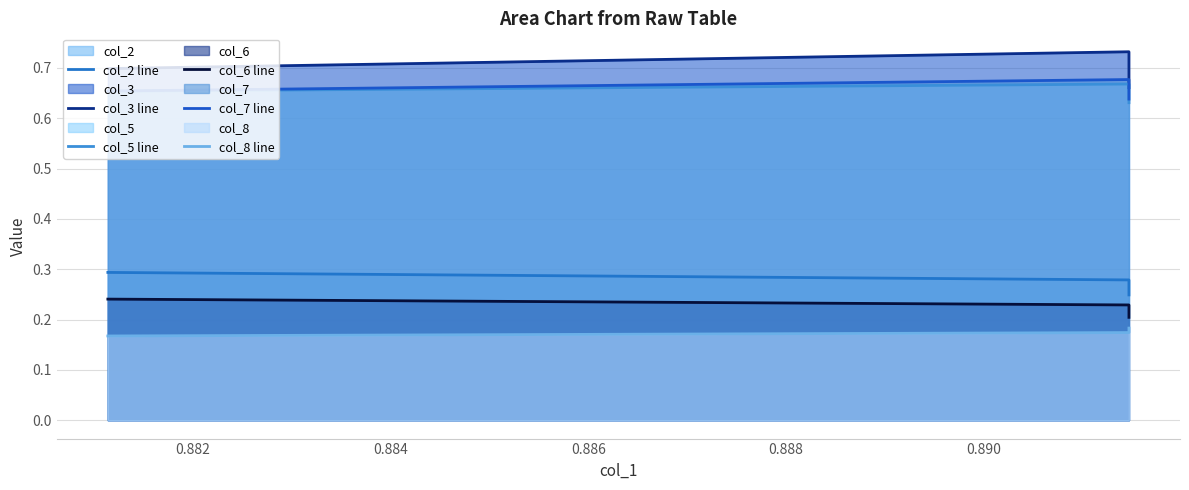

What is the minimum value shown in the chart?

0.2